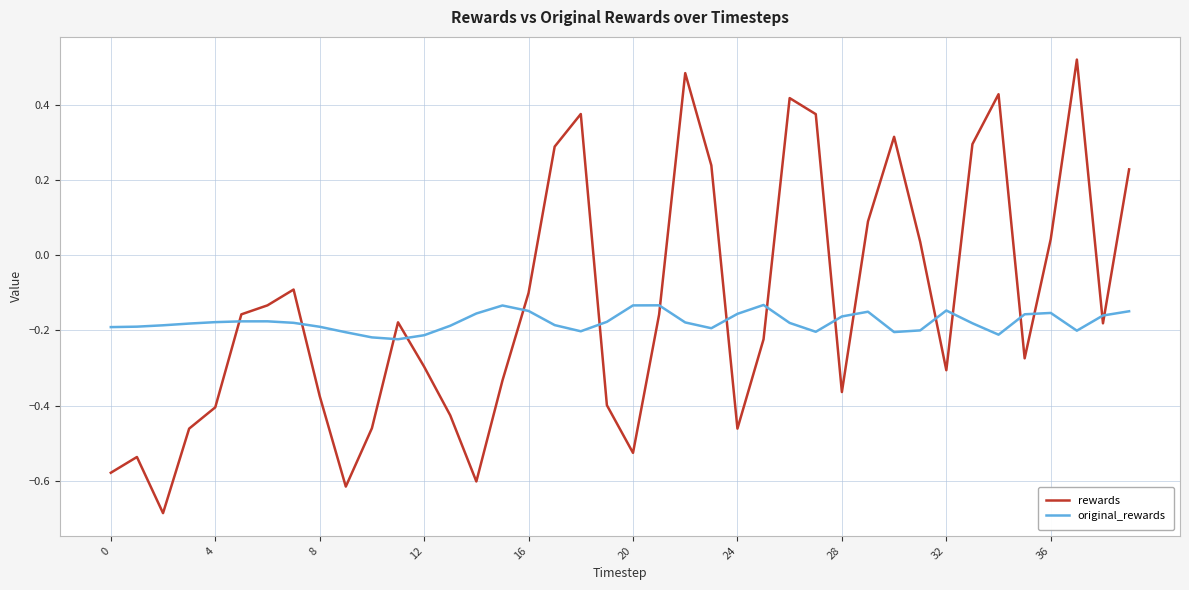

How many lines are shown in the chart?

2